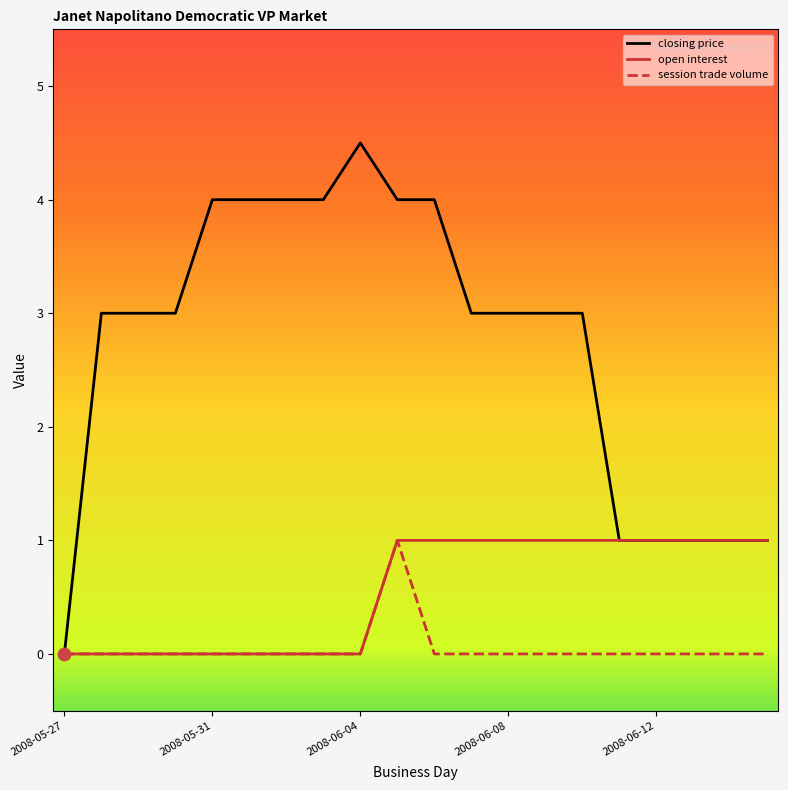

Which series has the largest total across all categories?

closing price